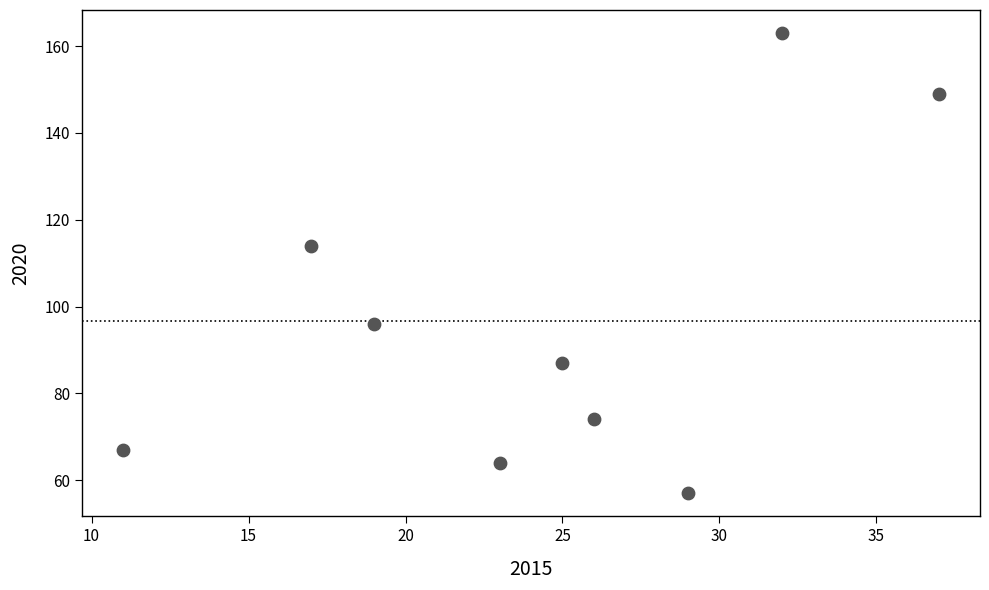

What is the range of X values (max minus min)?

26